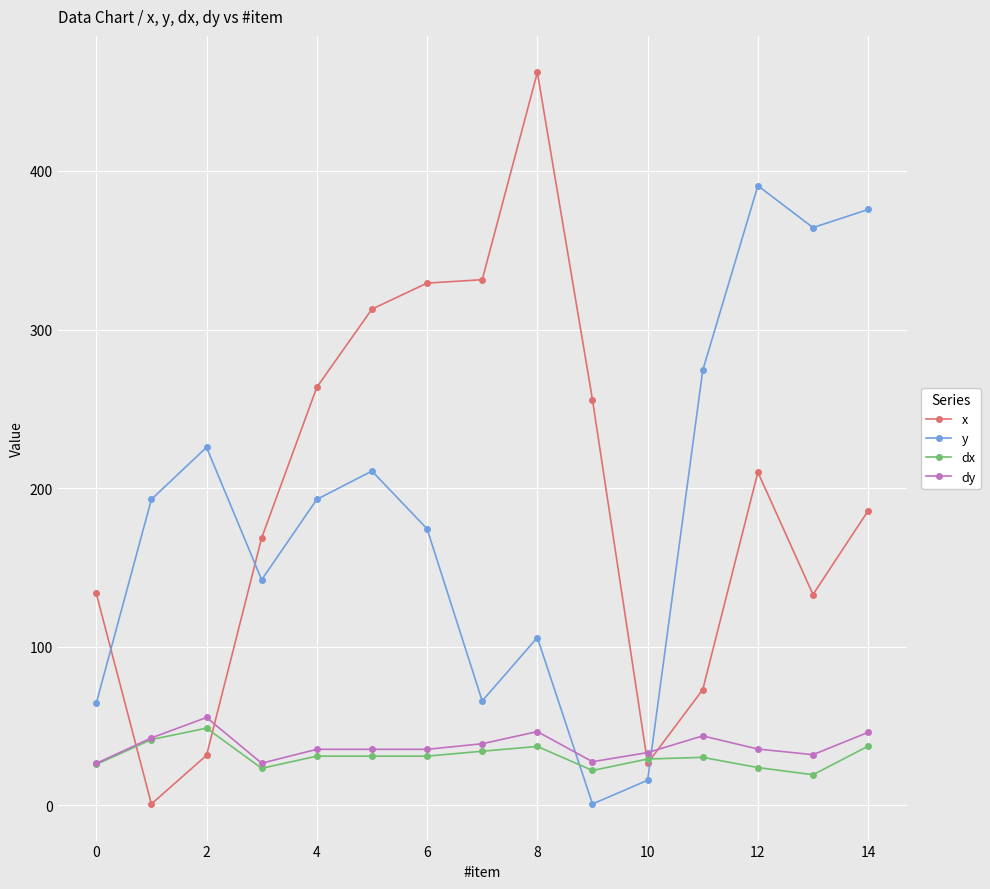

Which series has the widest spread of values?

x